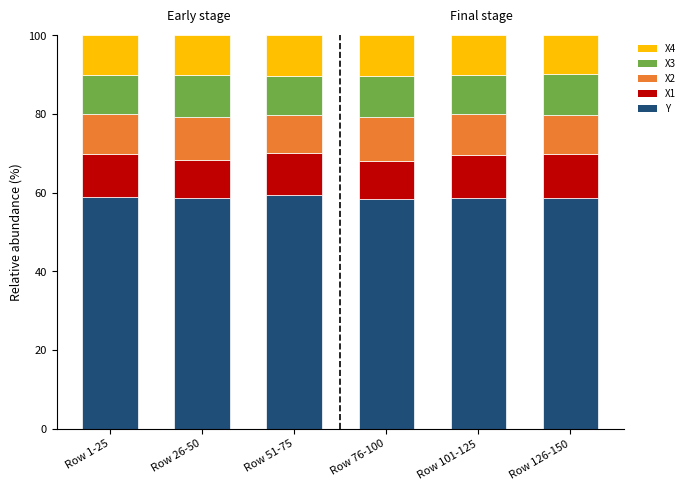

What is the average value of the Y series?

58.8